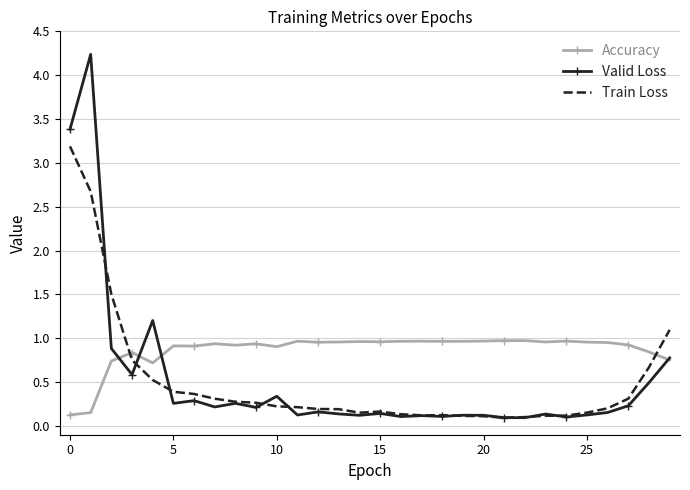

What is the highest value of the Train Loss series?

3.2